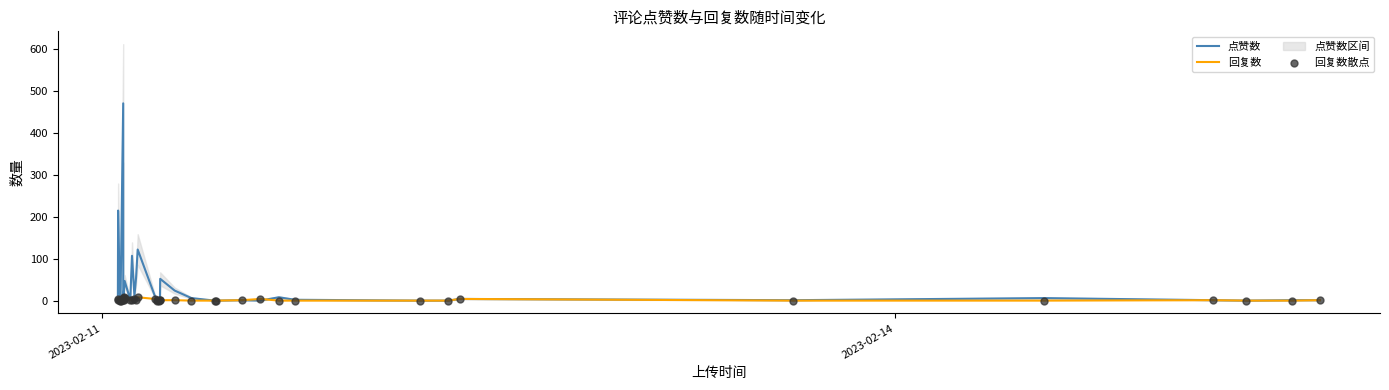

Which series has the widest spread of Y values?

点赞数